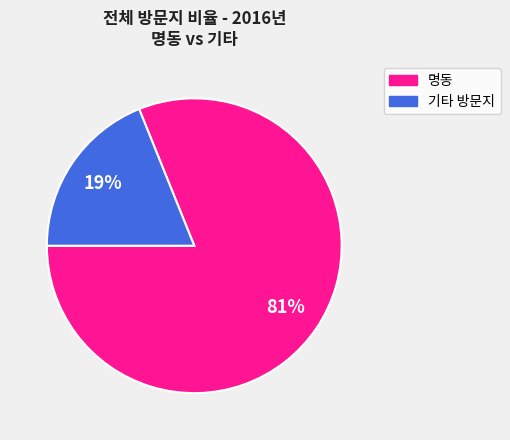

To the nearest percent, what is the difference between the largest and smallest slice percentages?

62%